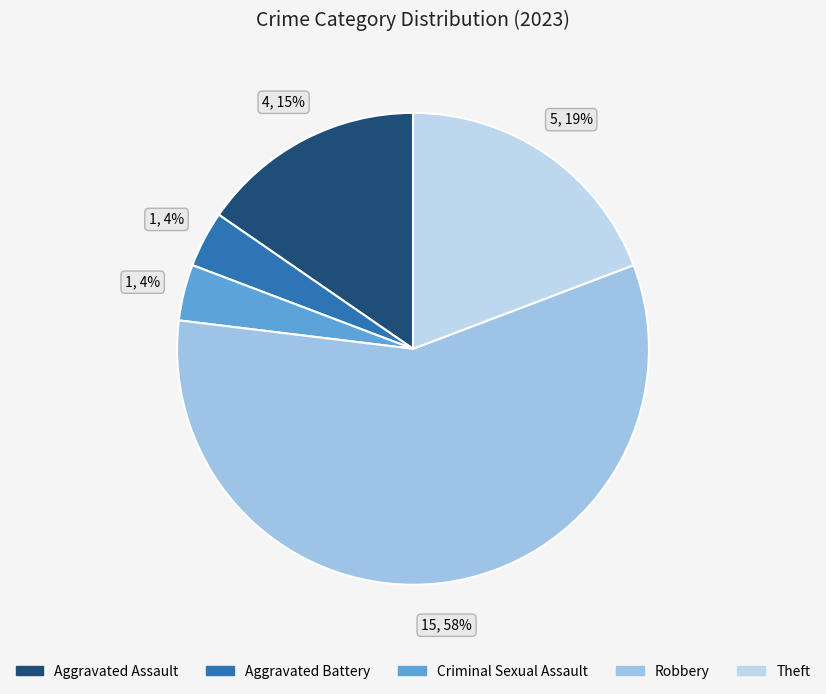

Between Criminal Sexual Assault and Theft, which is larger?

Theft